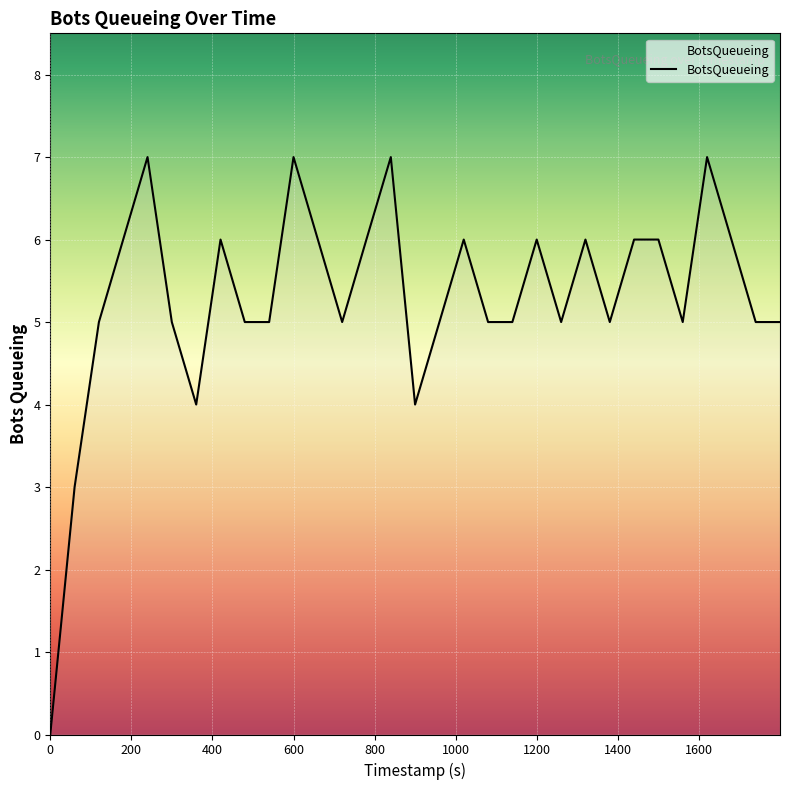

What is the greatest value displayed?

7